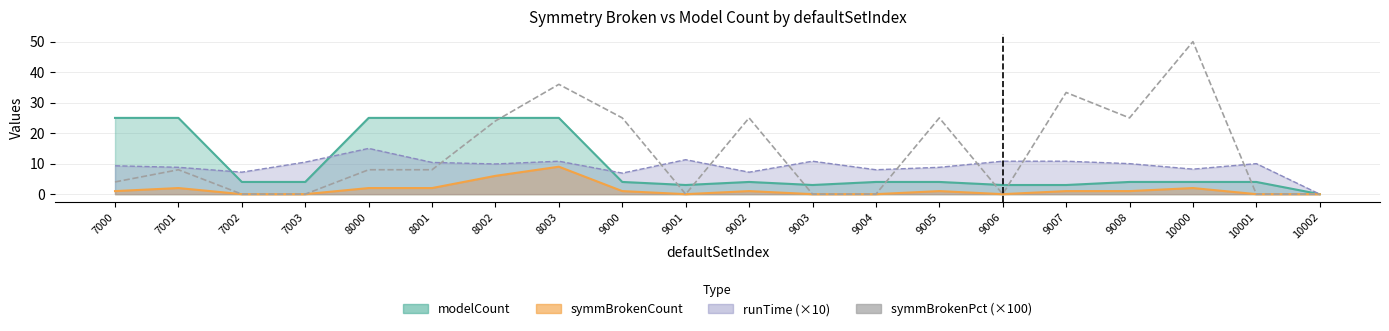

At which category does the data reach its first local valley?

9001